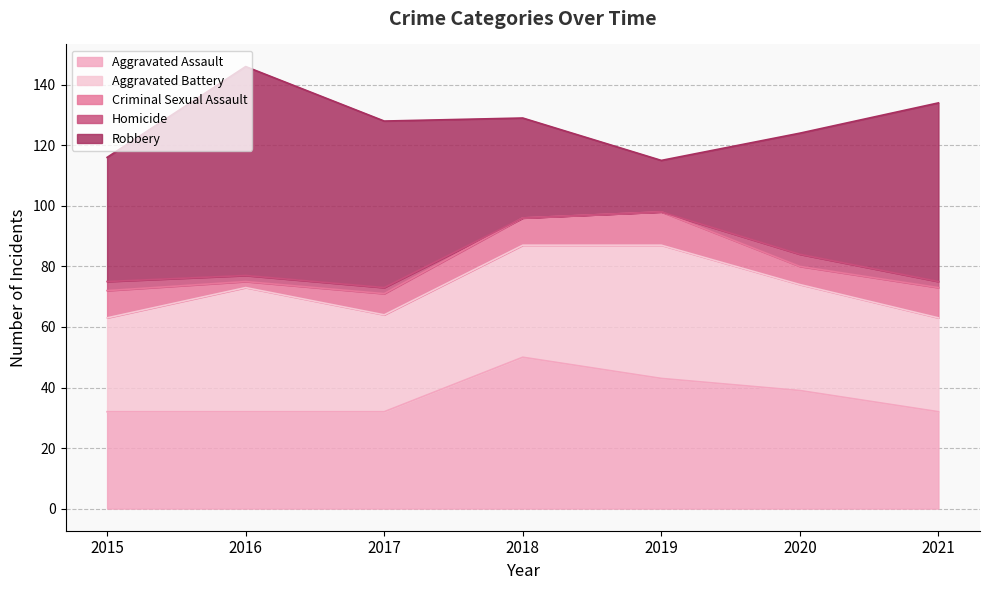

What is the value of the Robbery point at the 5th from the left?

17